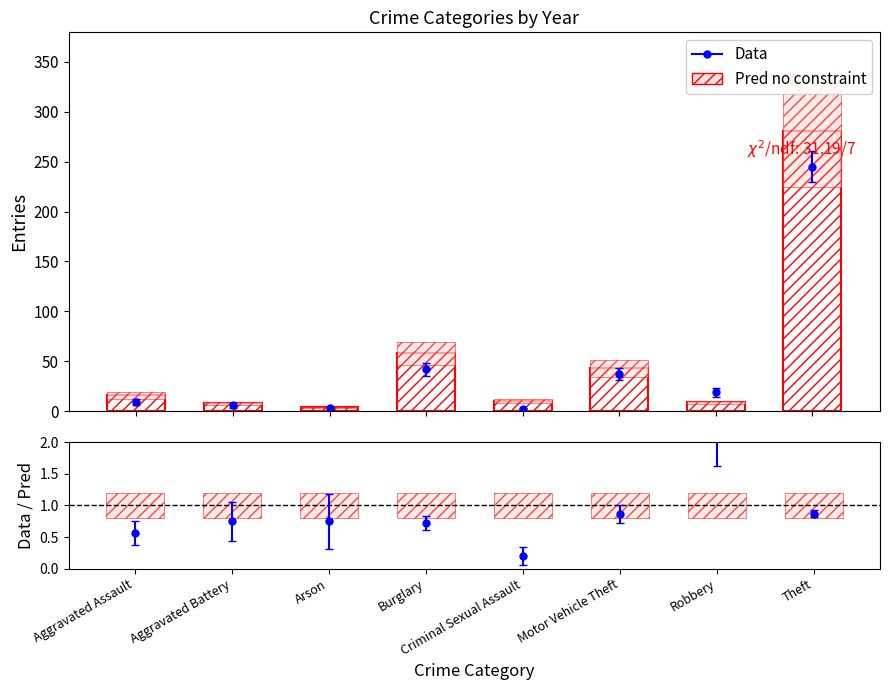

Reading left to right, what are all the values shown in this chart?

16	8	4	58	10	43	9	281